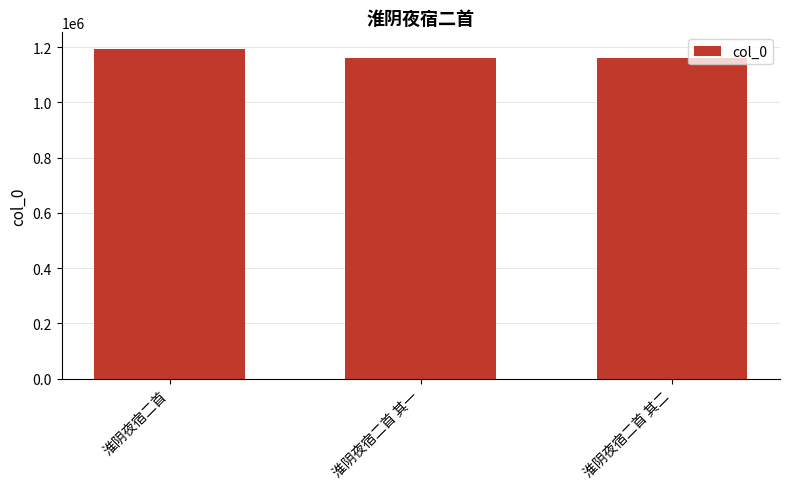

What is the value of the 3rd bar from the left?

1161114